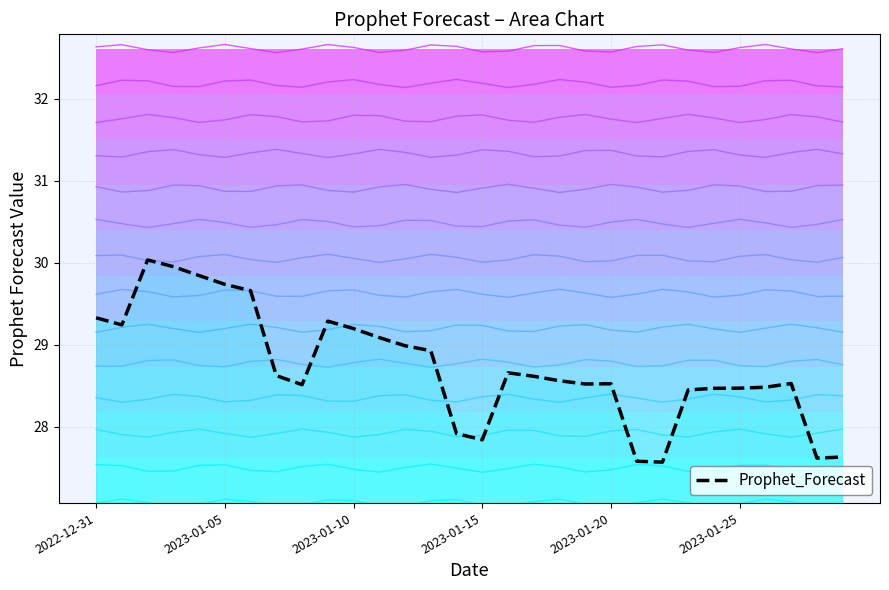

Is it true that the value at 8 is 28.5?

True